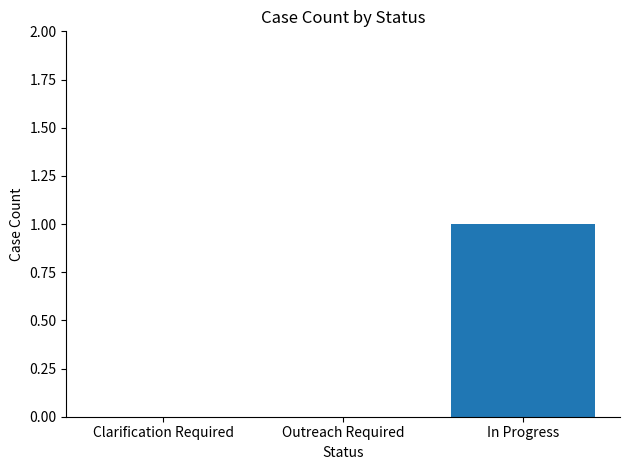

True or false: the data shows 1 at Clarification Required.

False